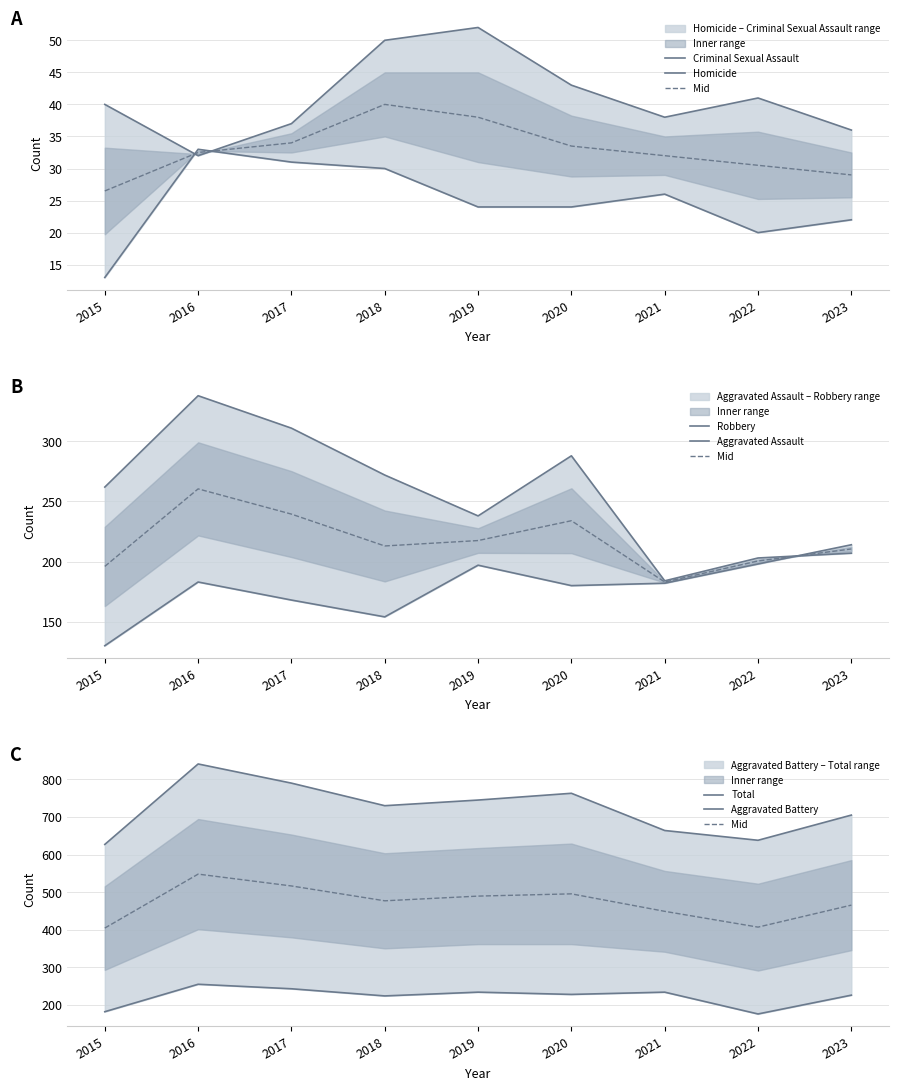

What is the minimum value for Total?

627